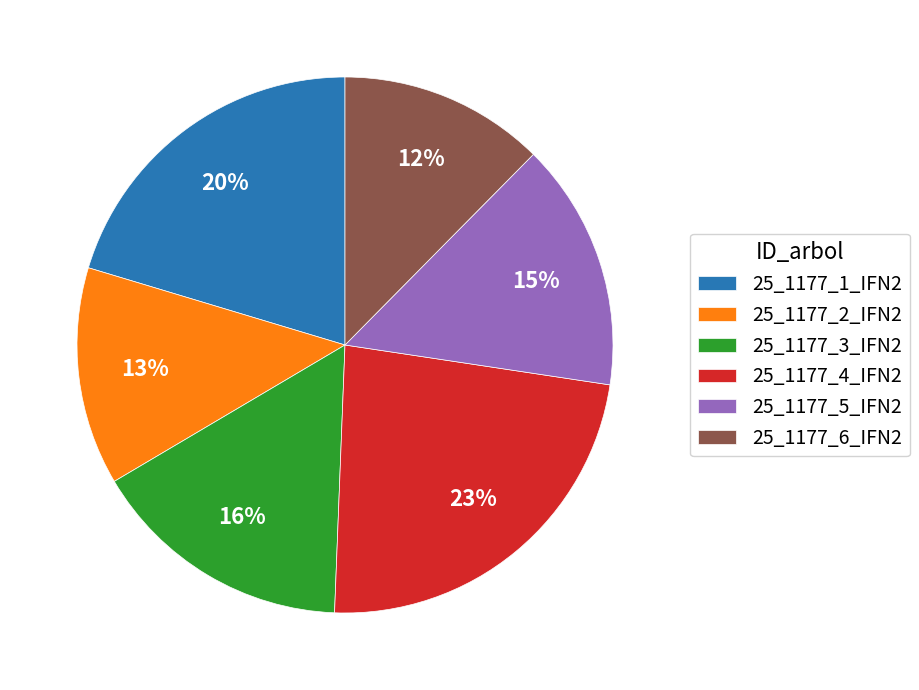

Approximately how many times larger is the value at 25_1177_2_IFN2 compared to 25_1177_5_IFN2?

0.9